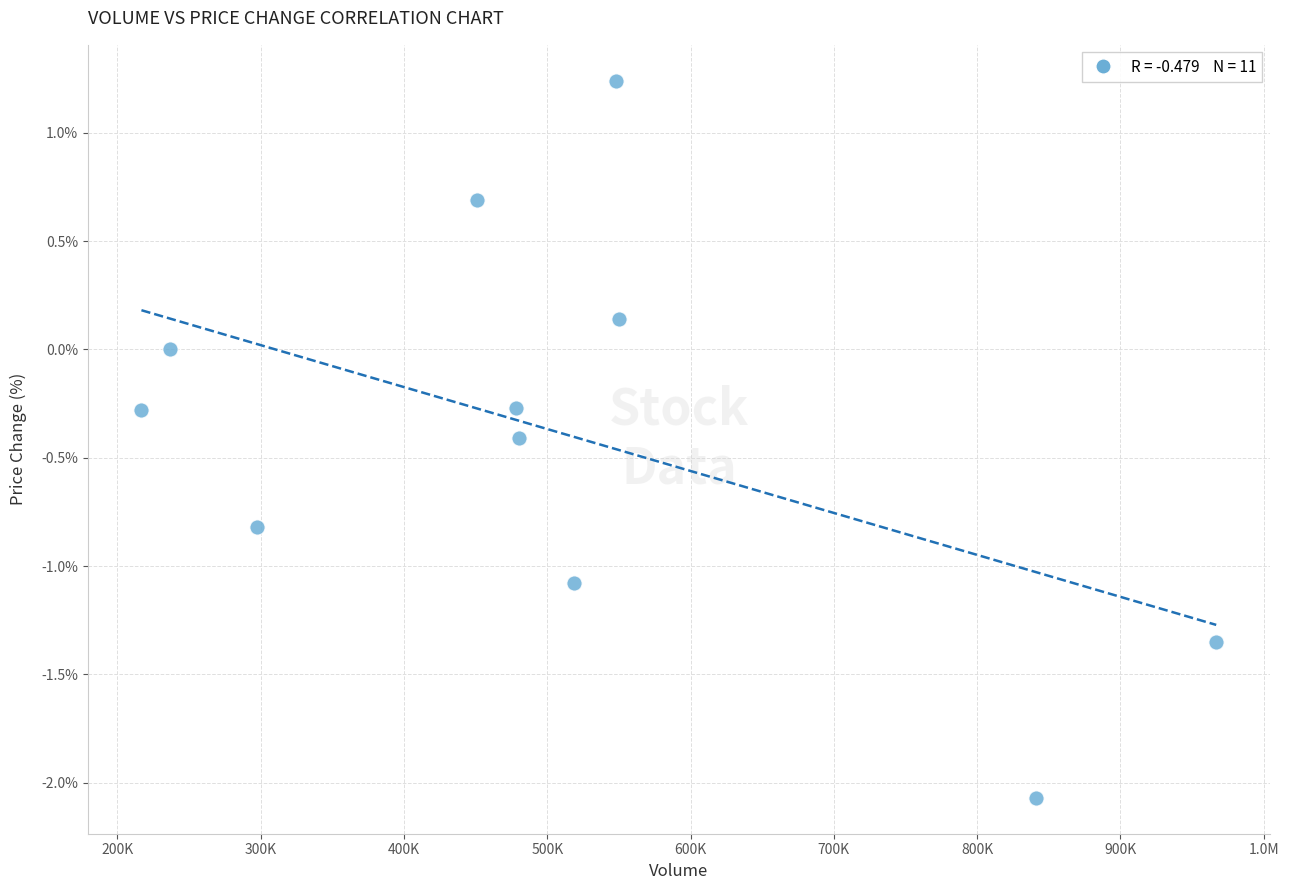

What is the range of X values (max minus min)?

750036.1